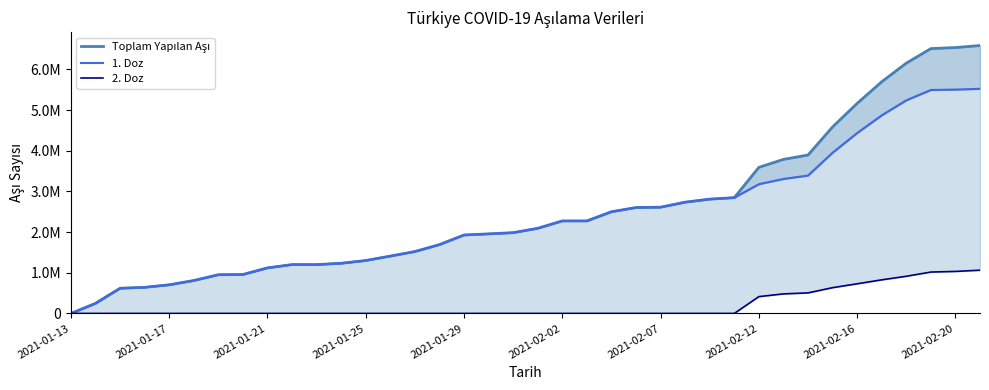

True or false: 1. Doz and 2. Doz cross at least once.

False